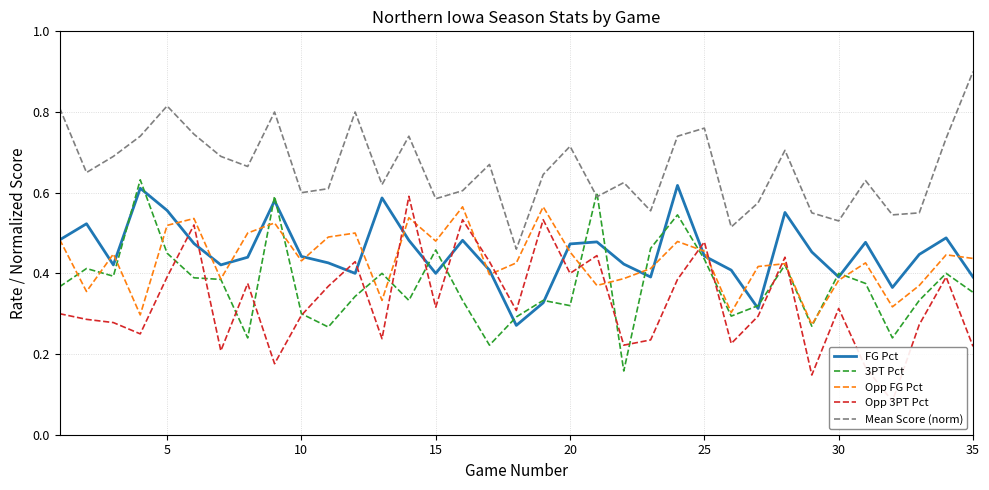

Which series has the widest spread of values?

Opp 3PT Pct